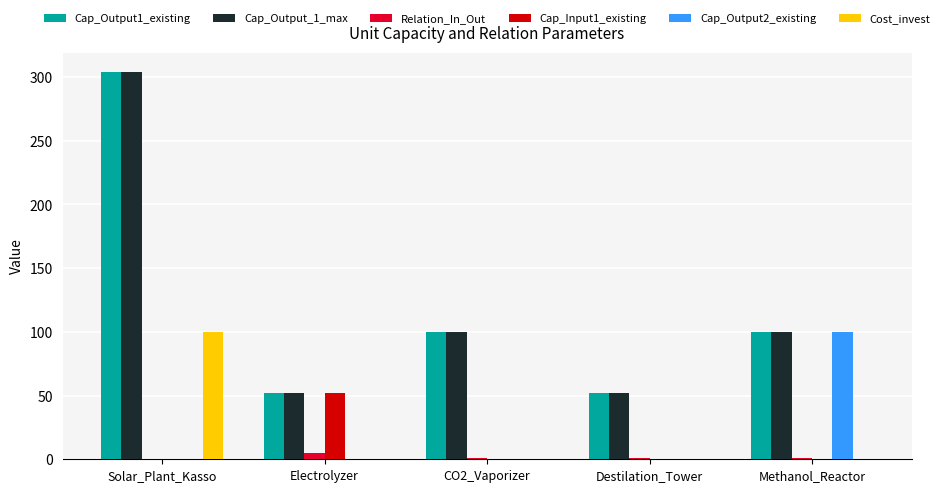

How many data points in Cap_Output2_existing are above 0?

1